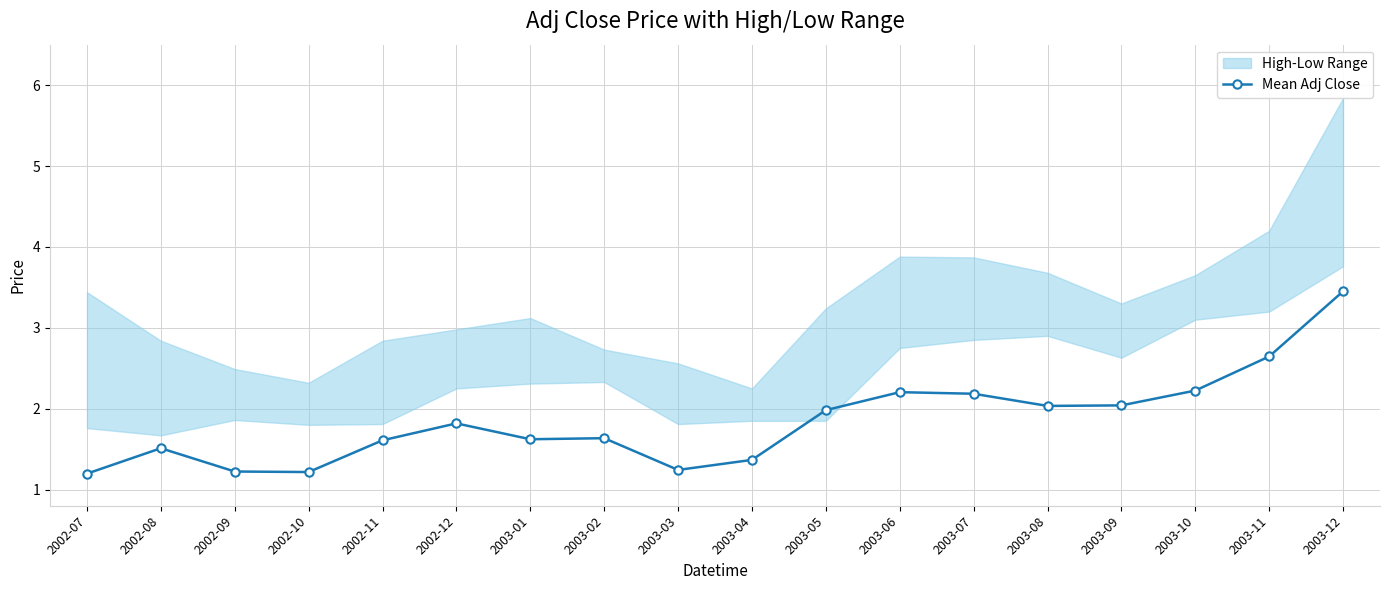

Where is the data nearest to the value 2?

2003-05